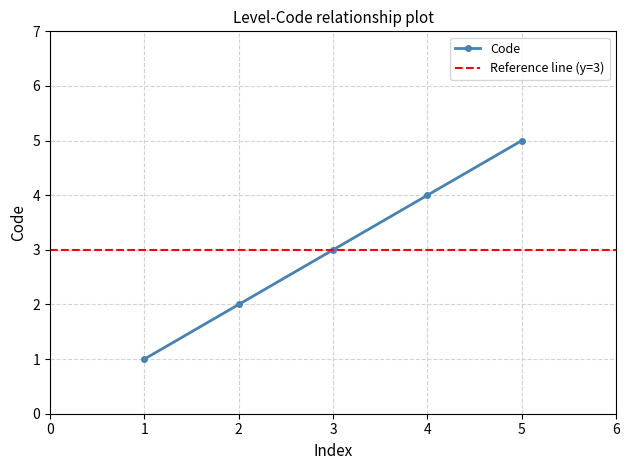

True or false: Code has more than 0 points higher than both neighbors.

False